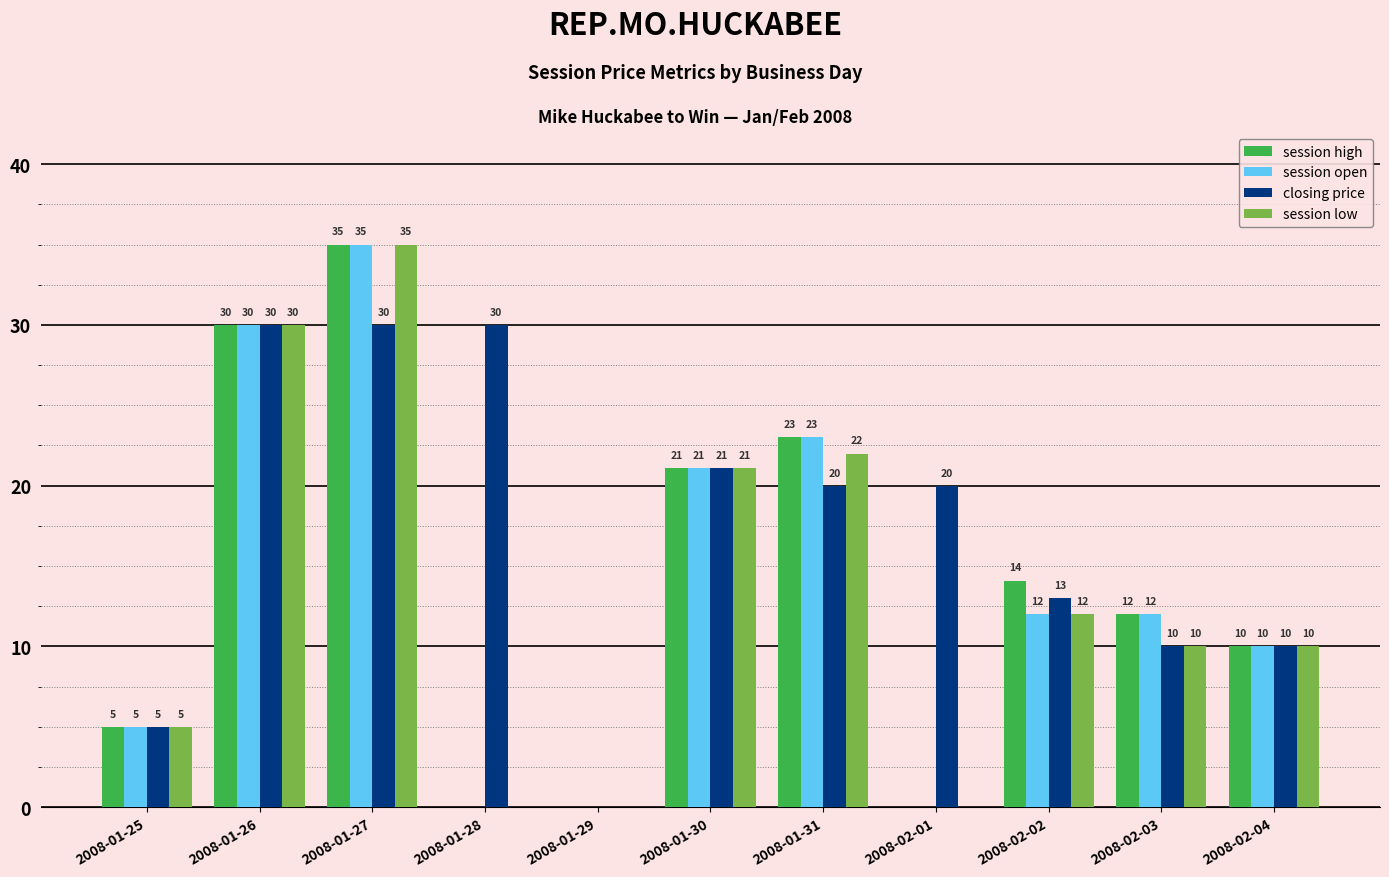

What are all the series names shown in the legend?

session high, session open, closing price, session low